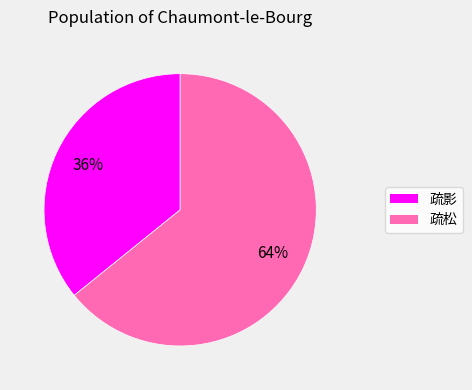

To the nearest percent, what is the difference between the largest and smallest slice percentages?

28%